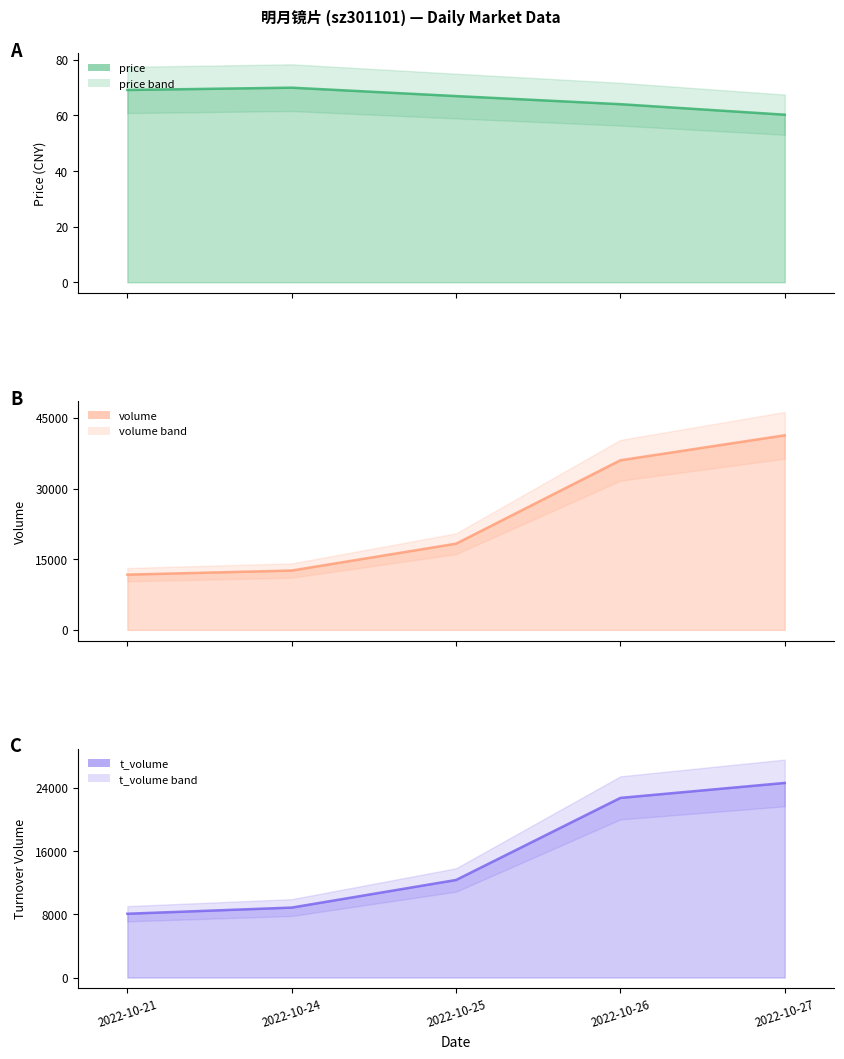

How many series are shown in this chart?

3